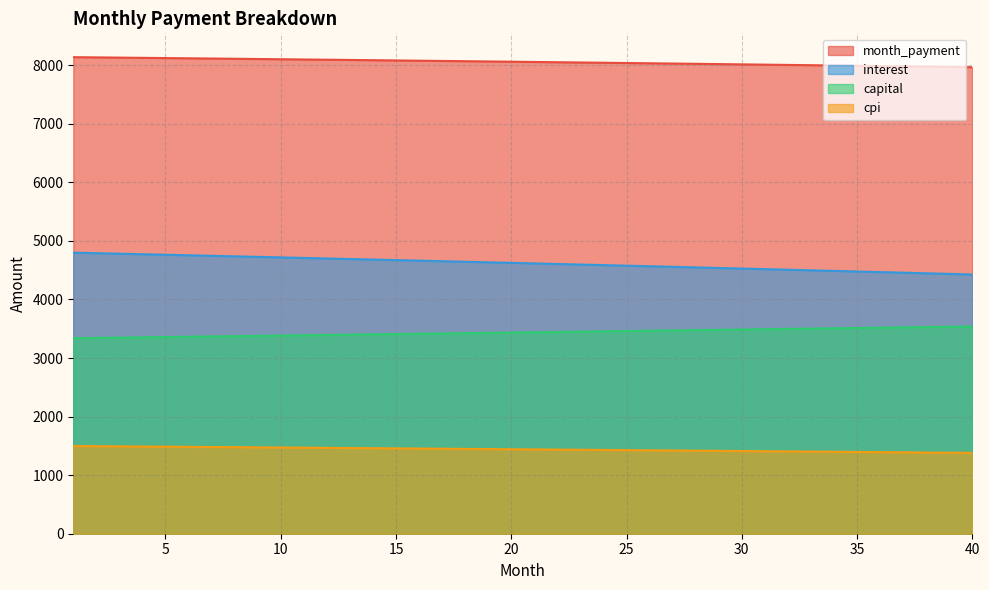

True or false: interest has a value of 1490.9 at 29.

False